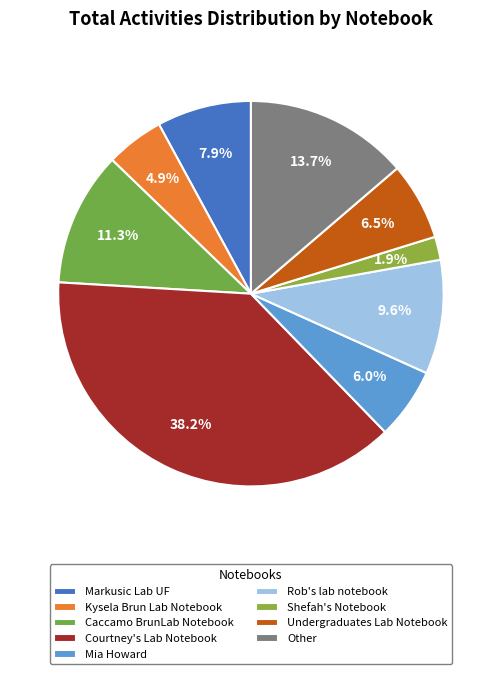

What is the ratio of the value at Shefah's Notebook to the value at Markusic Lab UF?

0.2